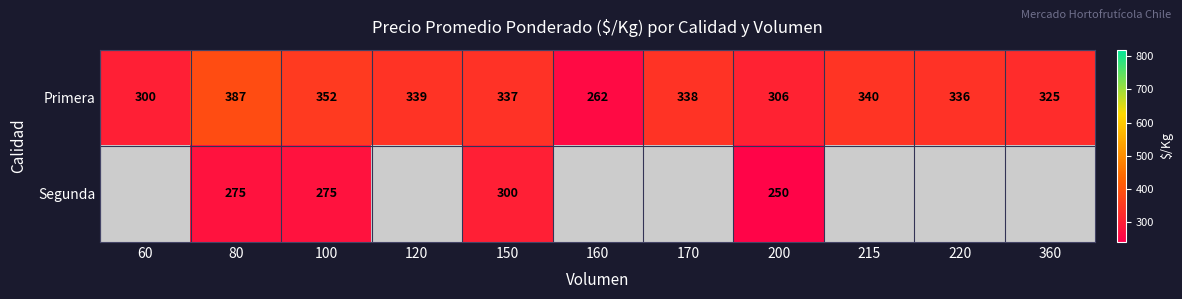

Is the value of Primera at 80 greater than the value of Segunda at 100?

Yes